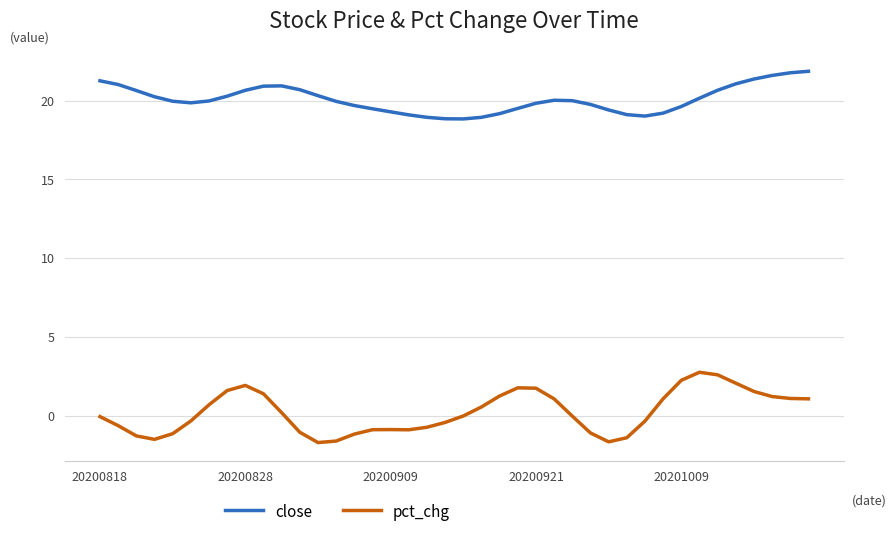

Which series has the largest range (max minus min)?

pct_chg